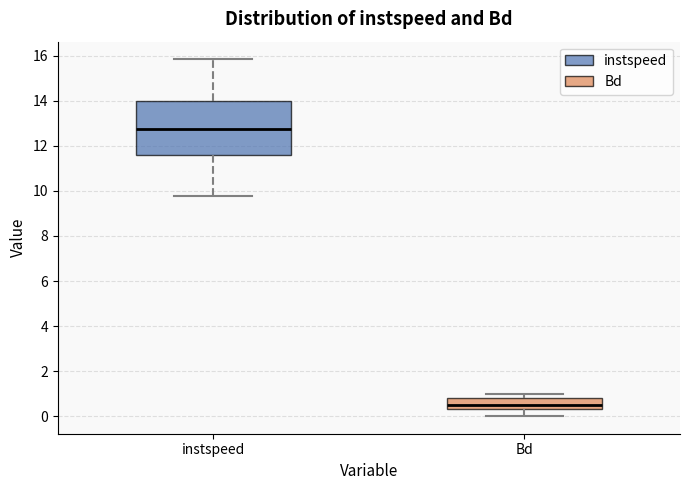

Which box is the tallest, from its lower edge to its upper edge?

instspeed